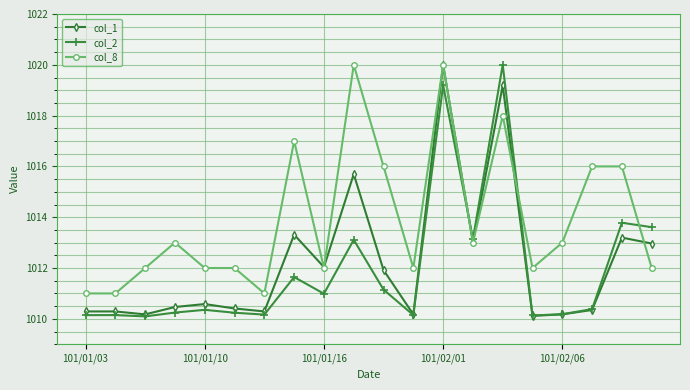

Is this an area chart (filled region under the line)?

No